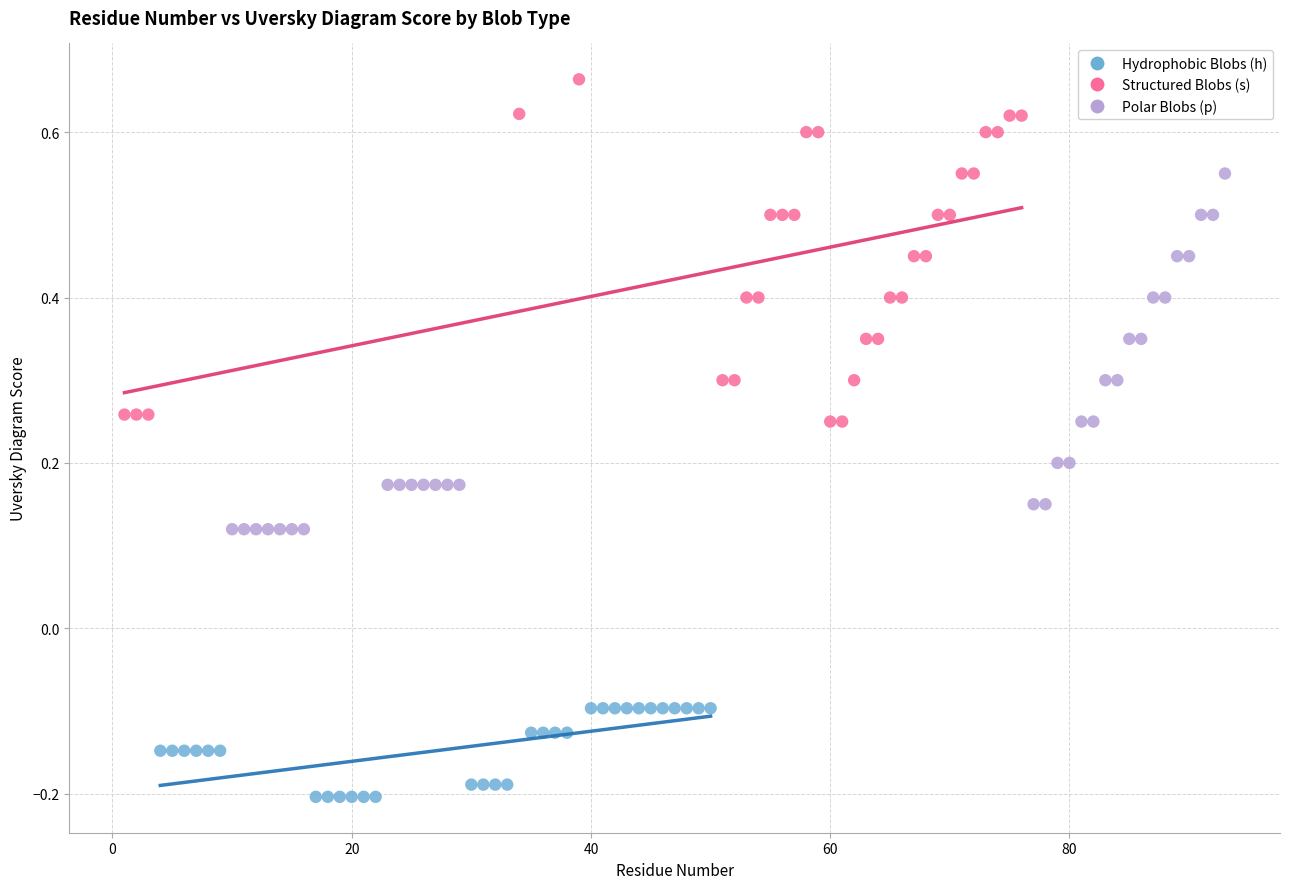

Which series contains the lowest Y value?

Hydrophobic Blobs (h)